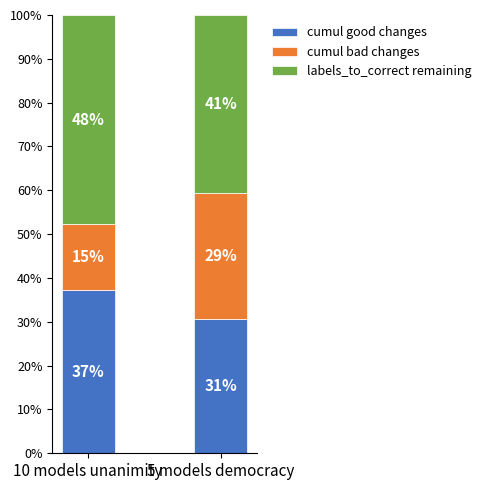

What are all the series names shown in the legend?

cumul good changes, cumul bad changes, labels_to_correct remaining